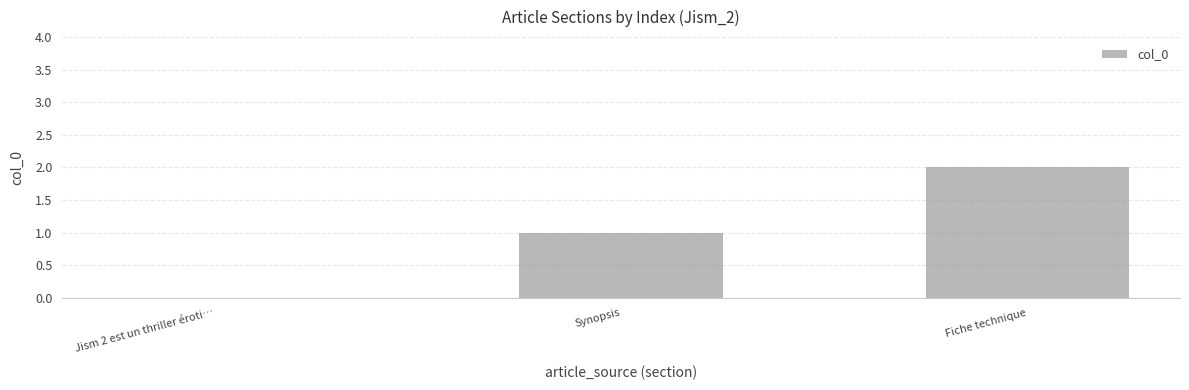

What is the change in value from Jism 2 est un thriller éroti… to Synopsis?

+1